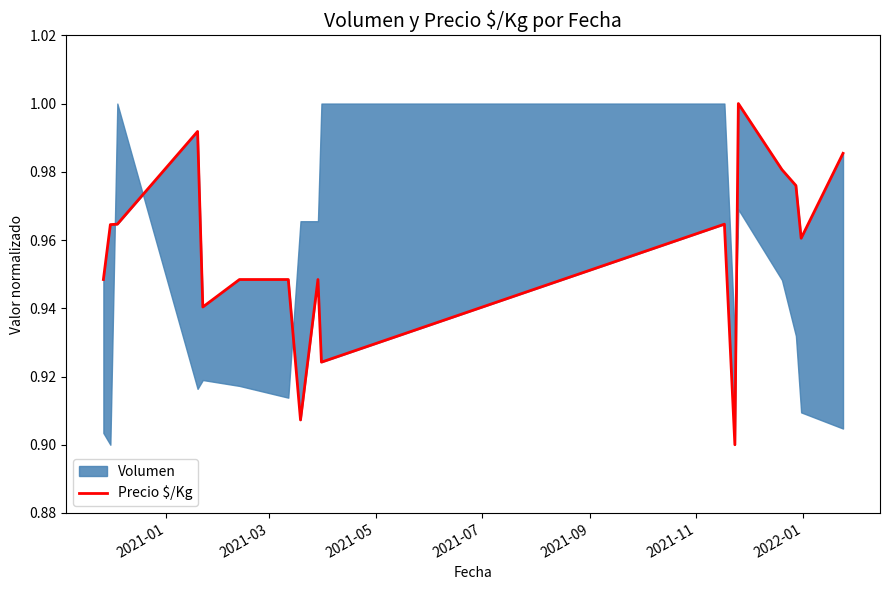

What is the difference between the second highest and second lowest values?

0.1